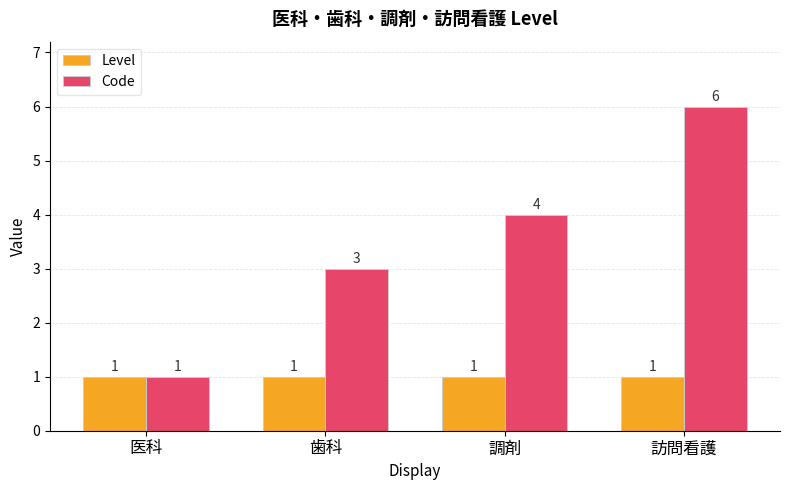

Which category has the highest value across all series?

訪問看護